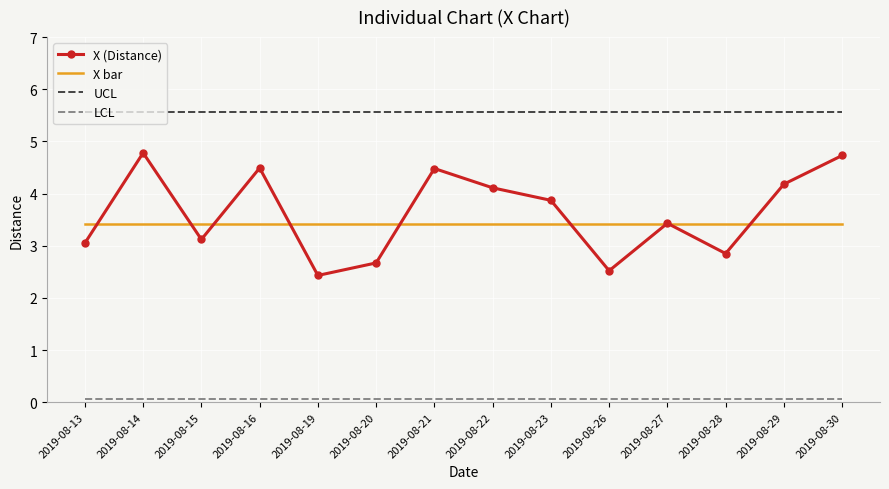

At how many categories does at least one series exceed 0?

14